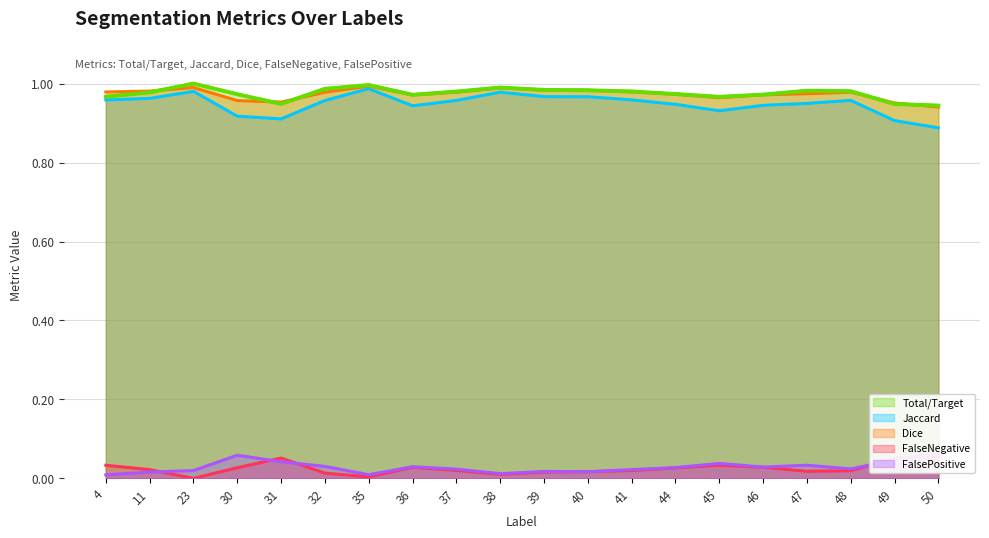

Which series has the largest total across all categories?

FalseNegative